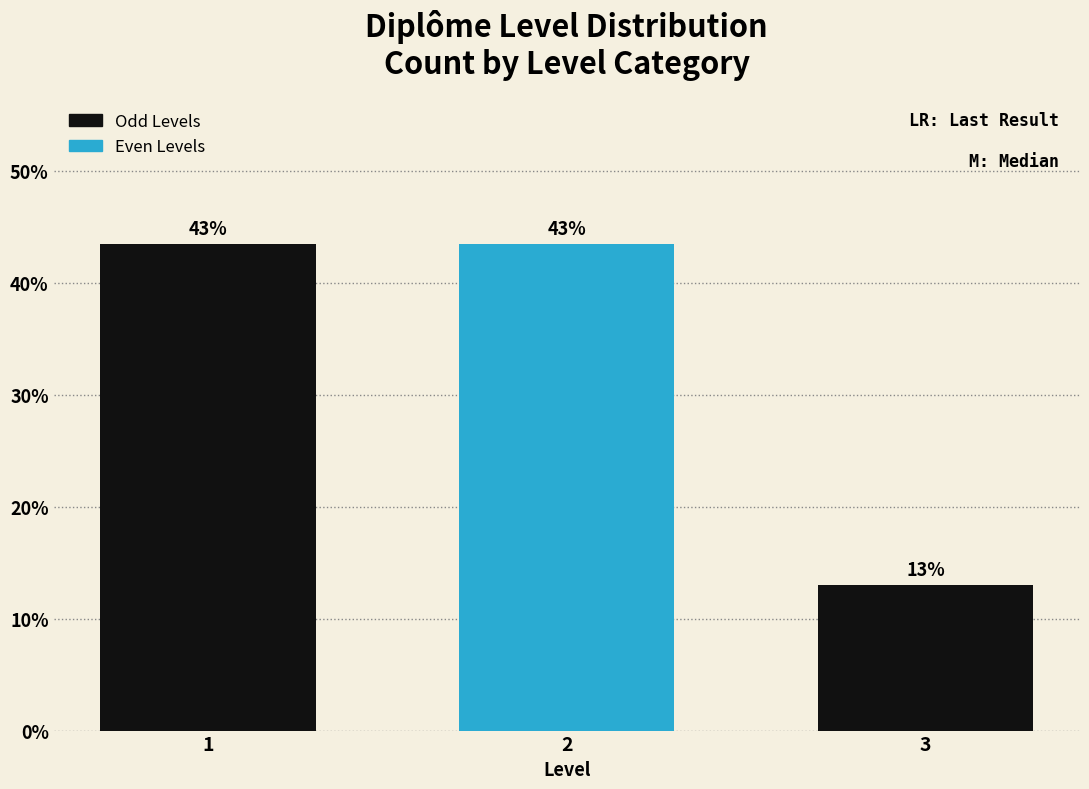

Does the chart contain any negative values?

No